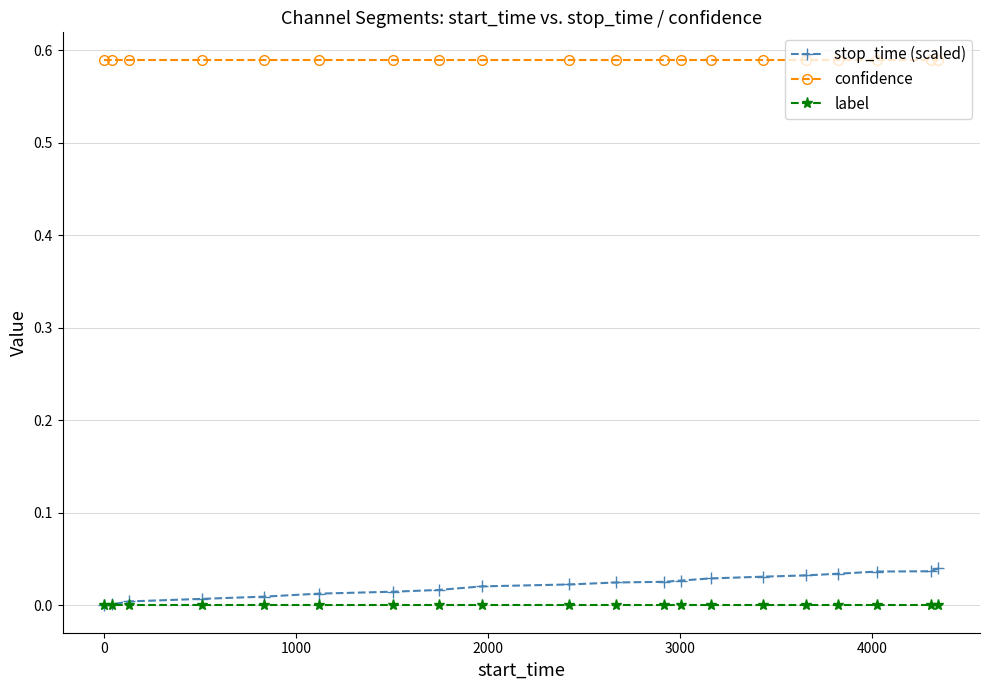

True or false: label and confidence cross at least once.

False